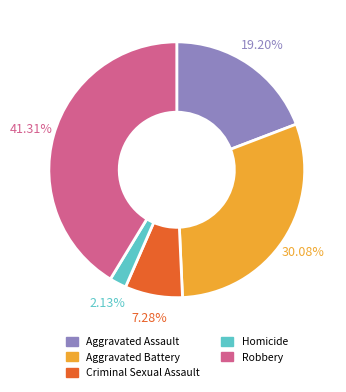

To the nearest percent, what portion does Aggravated Battery represent?

30%